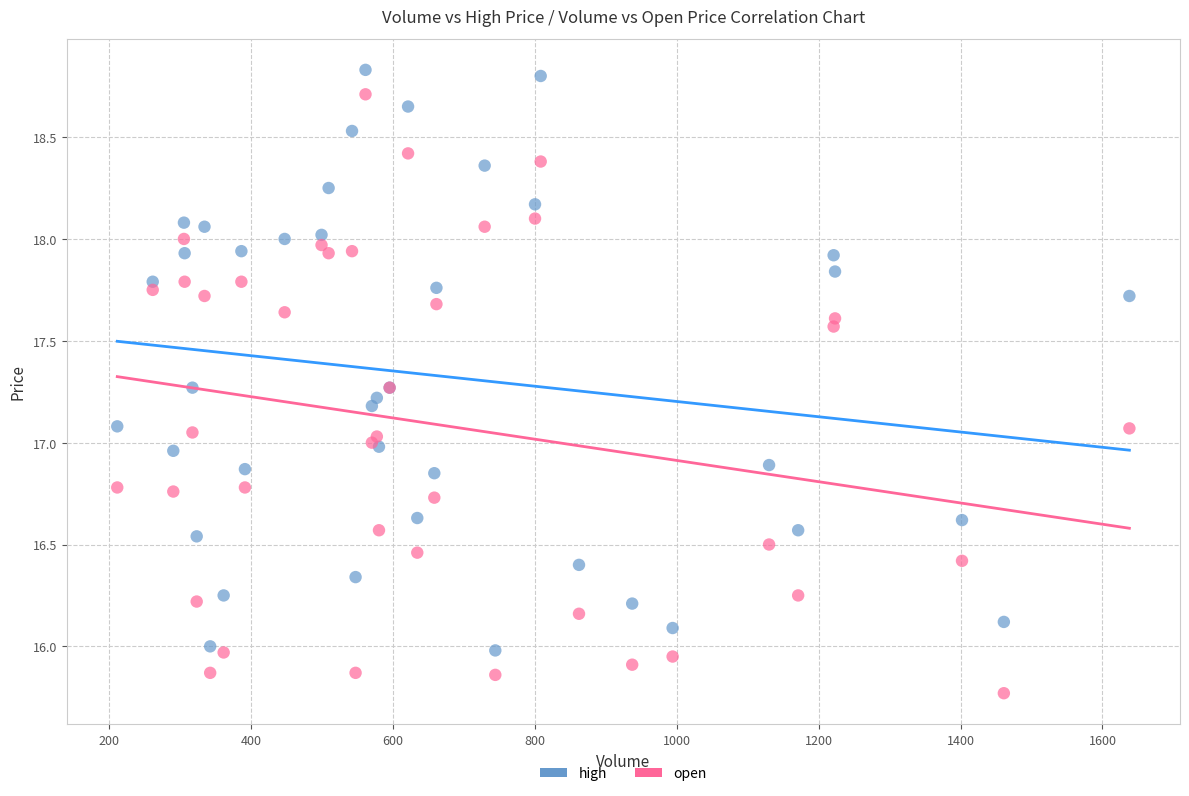

Which series has the largest Y range (max minus min)?

open